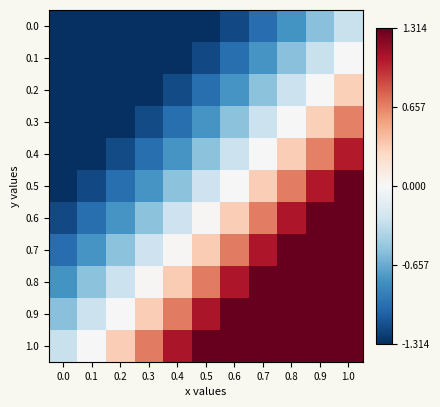

Reading right to left, what are all the values shown in this chart?

0.0: 1.0=-0.3	0.9=-0.6	0.8=-0.8	0.7=-1.0	0.6=-1.2	0.5=-1.4	0.4=-1.5	0.3=-1.7	0.2=-1.8	0.1=-1.9	0.0=-2.0
0.1: 1.0=-0.0	0.9=-0.3	0.8=-0.5	0.7=-0.8	0.6=-1.0	0.5=-1.2	0.4=-1.4	0.3=-1.5	0.2=-1.7	0.1=-1.8	0.0=-1.9
0.2: 1.0=0.3	0.9=-0.0	0.8=-0.3	0.7=-0.5	0.6=-0.8	0.5=-1.0	0.4=-1.2	0.3=-1.4	0.2=-1.5	0.1=-1.7	0.0=-1.8
0.3: 1.0=0.7	0.9=0.3	0.8=0.0	0.7=-0.3	0.6=-0.5	0.5=-0.8	0.4=-1.0	0.3=-1.2	0.2=-1.4	0.1=-1.5	0.0=-1.7
0.4: 1.0=1.0	0.9=0.7	0.8=0.3	0.7=0.0	0.6=-0.3	0.5=-0.5	0.4=-0.8	0.3=-1.0	0.2=-1.2	0.1=-1.4	0.0=-1.5
0.5: 1.0=1.5	0.9=1.1	0.8=0.7	0.7=0.3	0.6=0.0	0.5=-0.3	0.4=-0.5	0.3=-0.8	0.2=-1.0	0.1=-1.2	0.0=-1.4
0.6: 1.0=1.9	0.9=1.5	0.8=1.1	0.7=0.7	0.6=0.3	0.5=0.0	0.4=-0.3	0.3=-0.5	0.2=-0.8	0.1=-1.0	0.0=-1.2
0.7: 1.0=2.5	0.9=2.0	0.8=1.5	0.7=1.1	0.6=0.7	0.5=0.3	0.4=0.0	0.3=-0.3	0.2=-0.5	0.1=-0.8	0.0=-1.0
0.8: 1.0=3.0	0.9=2.5	0.8=2.0	0.7=1.5	0.6=1.1	0.5=0.7	0.4=0.3	0.3=0.0	0.2=-0.3	0.1=-0.5	0.0=-0.8
0.9: 1.0=3.7	0.9=3.0	0.8=2.5	0.7=2.0	0.6=1.5	0.5=1.1	0.4=0.7	0.3=0.3	0.2=0.0	0.1=-0.3	0.0=-0.6
1.0: 1.0=4.4	0.9=3.7	0.8=3.1	0.7=2.5	0.6=2.0	0.5=1.5	0.4=1.1	0.3=0.7	0.2=0.3	0.1=0.0	0.0=-0.3